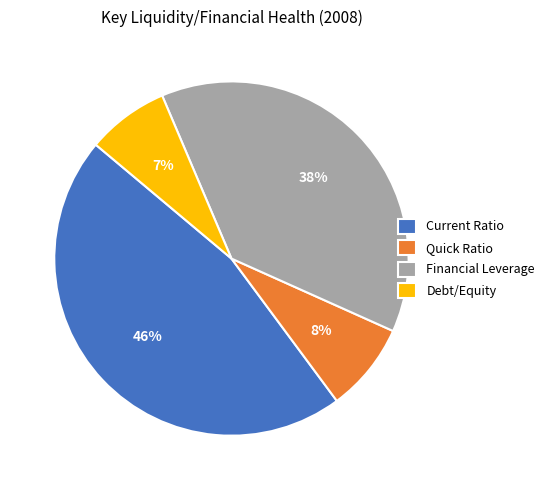

What percentage is the Current Ratio slice, to the nearest percent?

46%